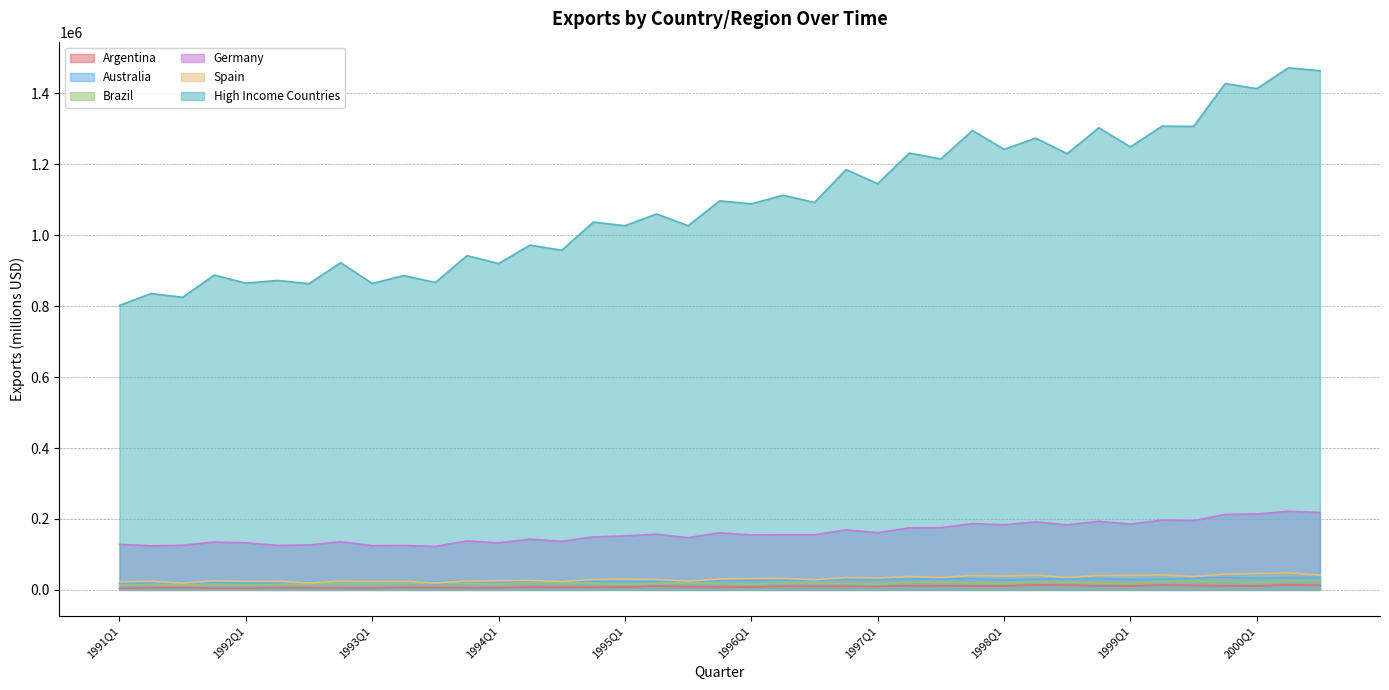

What position from the left is 1992Q1?

5